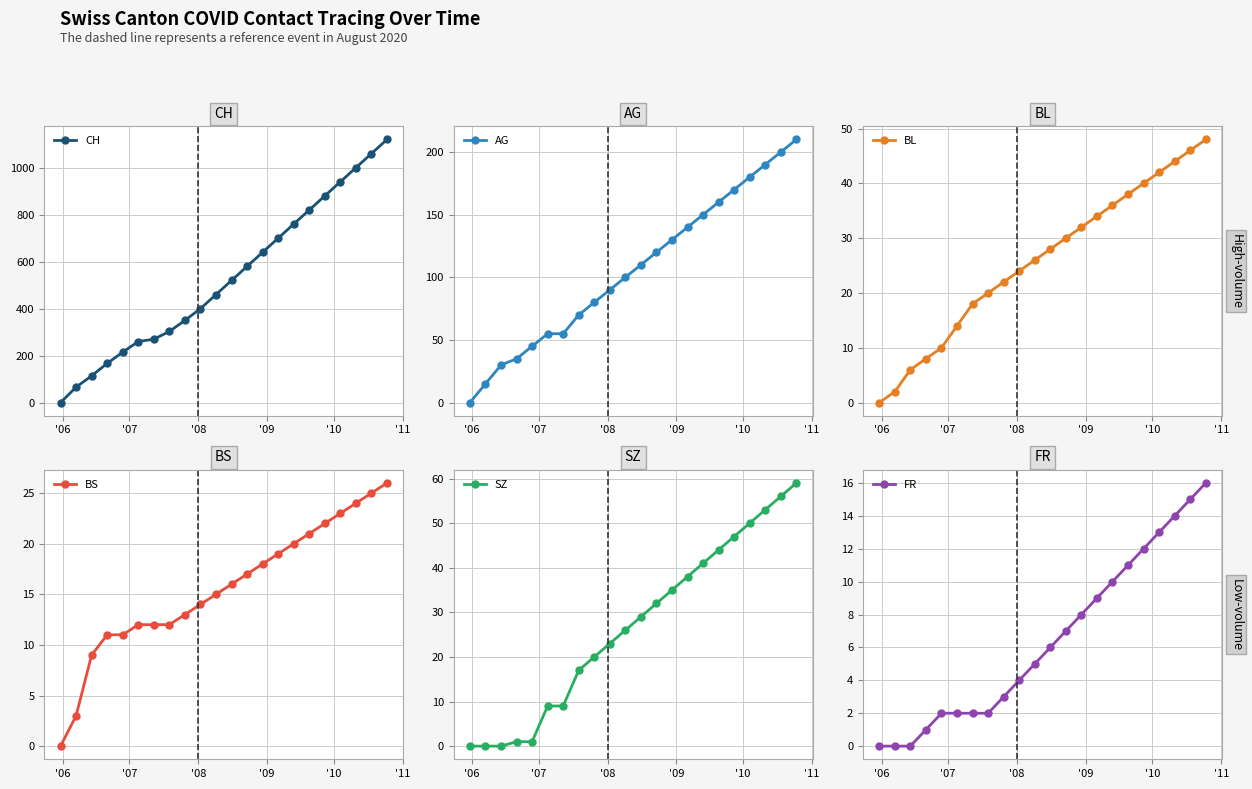

How many values in the BS series exceed 16?

10